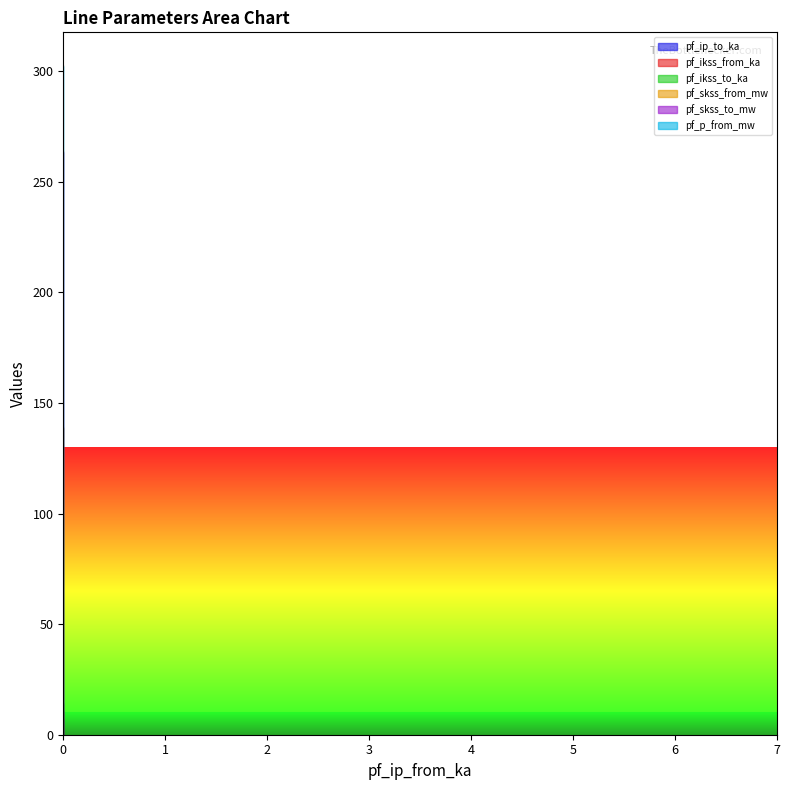

How many lines are shown in the chart?

6